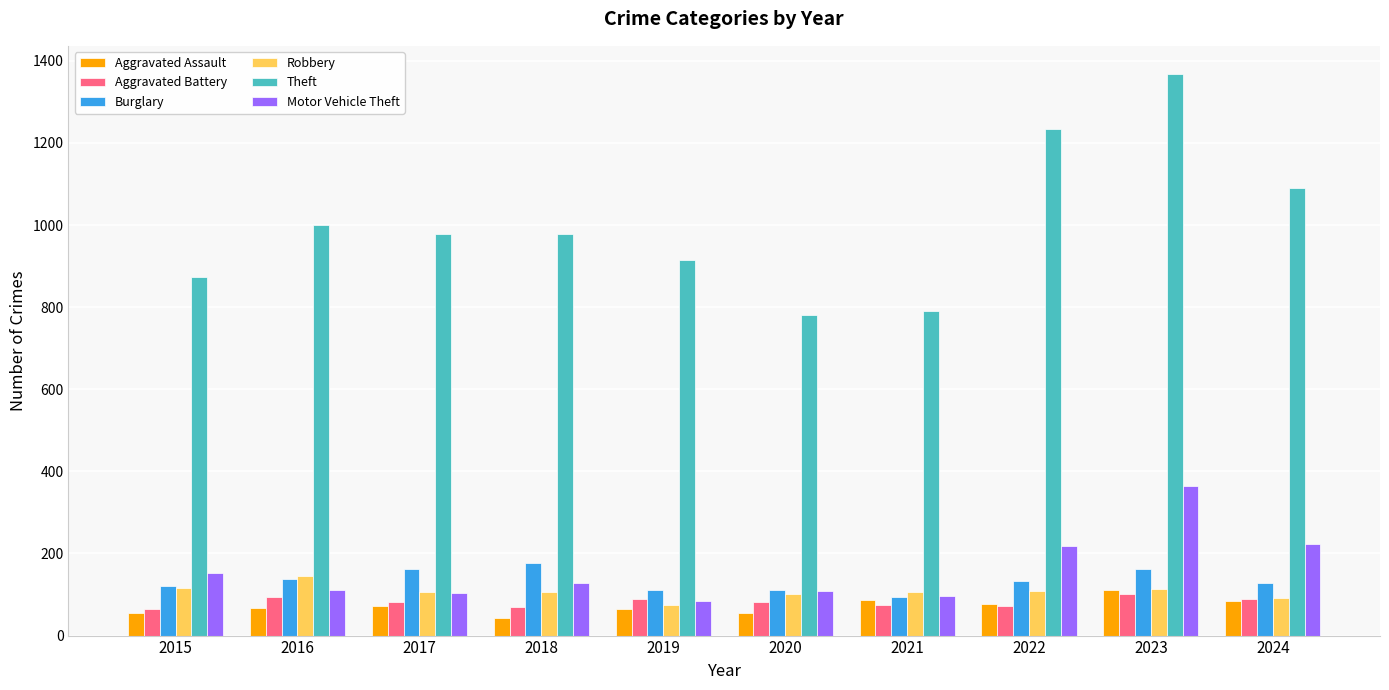

What is the highest value of the Motor Vehicle Theft series?

364